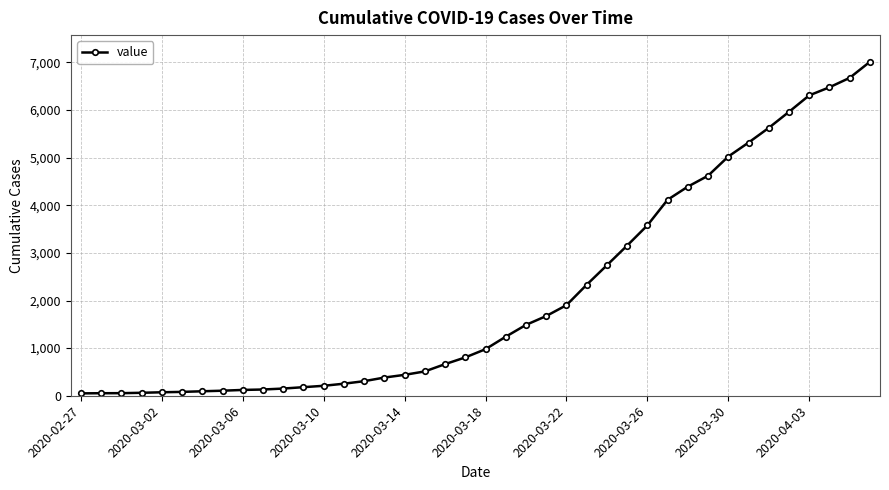

What is the average value?

2134